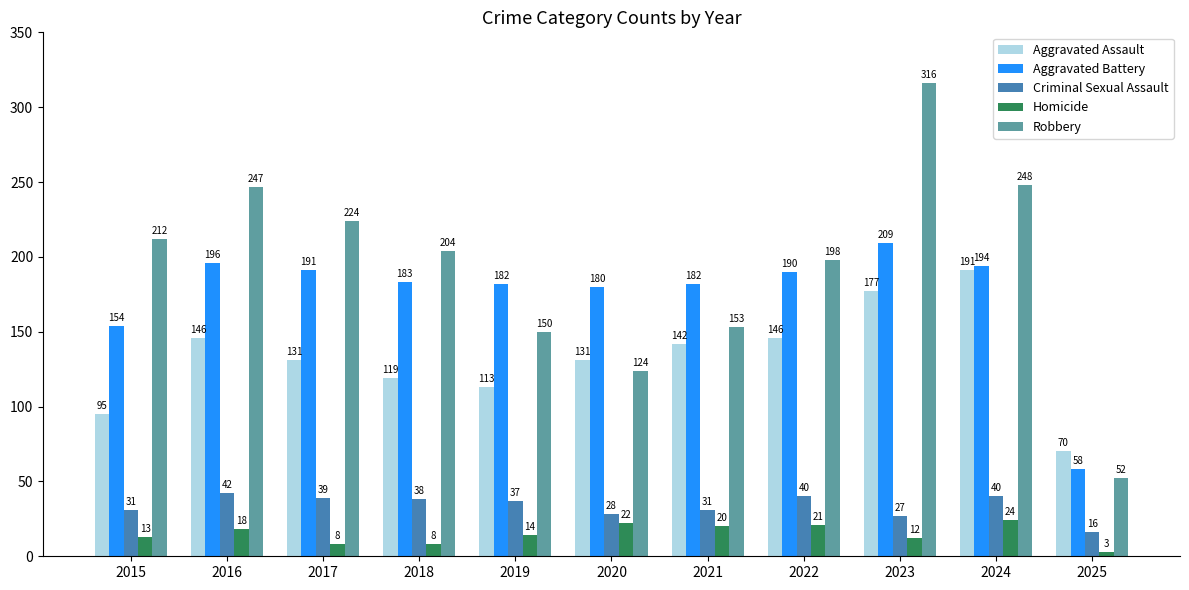

At how many categories does at least one series exceed 181?

9